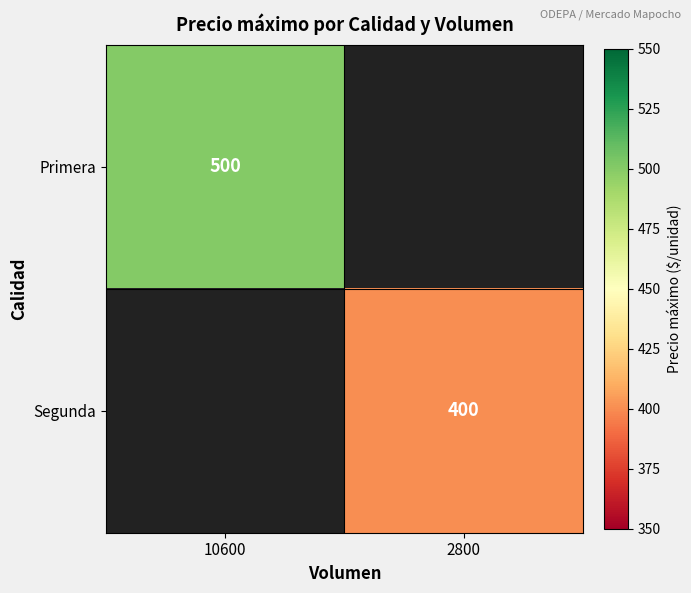

Is it true that Primera equals 317 at 10600?

False